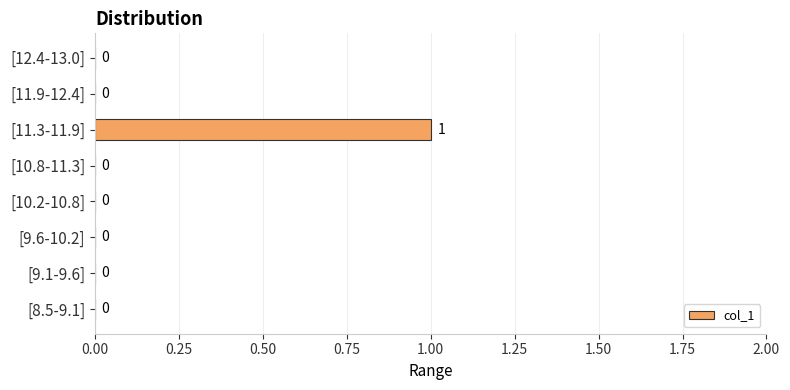

At which category does the chart reach its peak across all series?

[11.3-11.9]